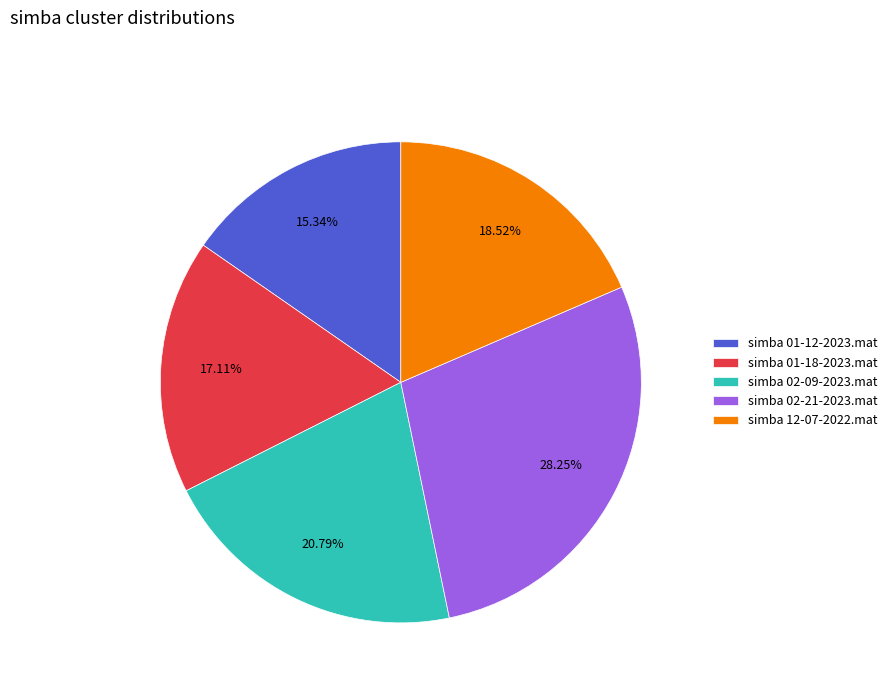

The simba 02-21-2023.mat slice represents 28% of the pie. True or false?

True